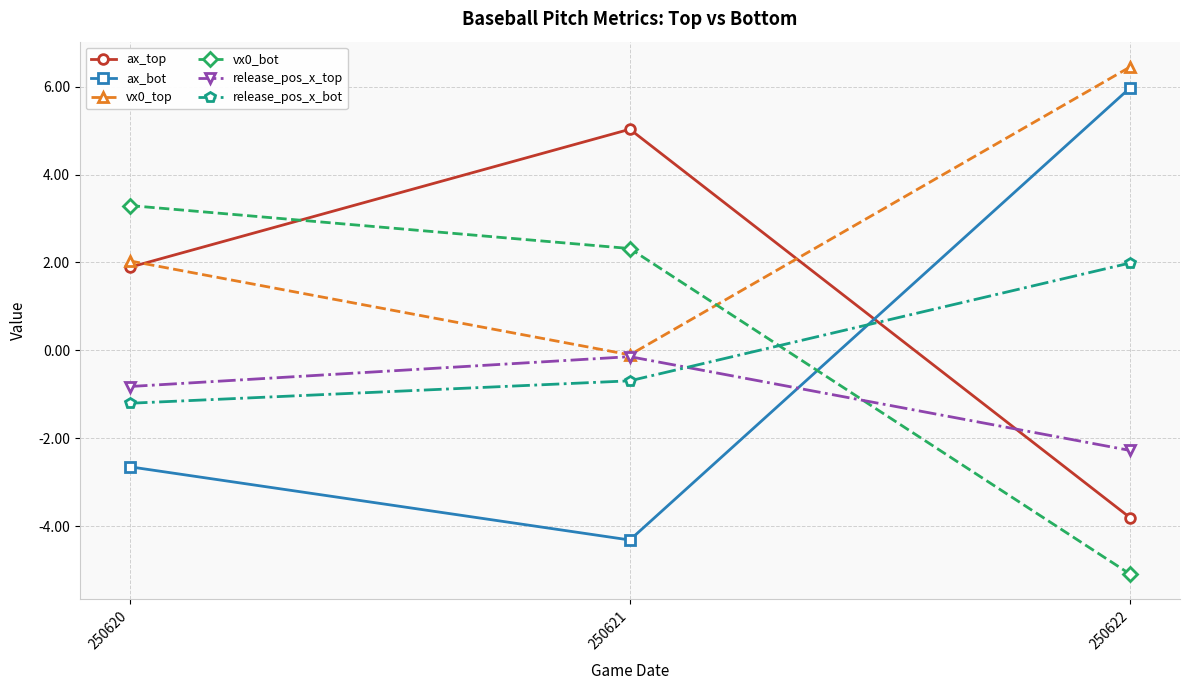

Does the chart have visible grid lines?

Yes